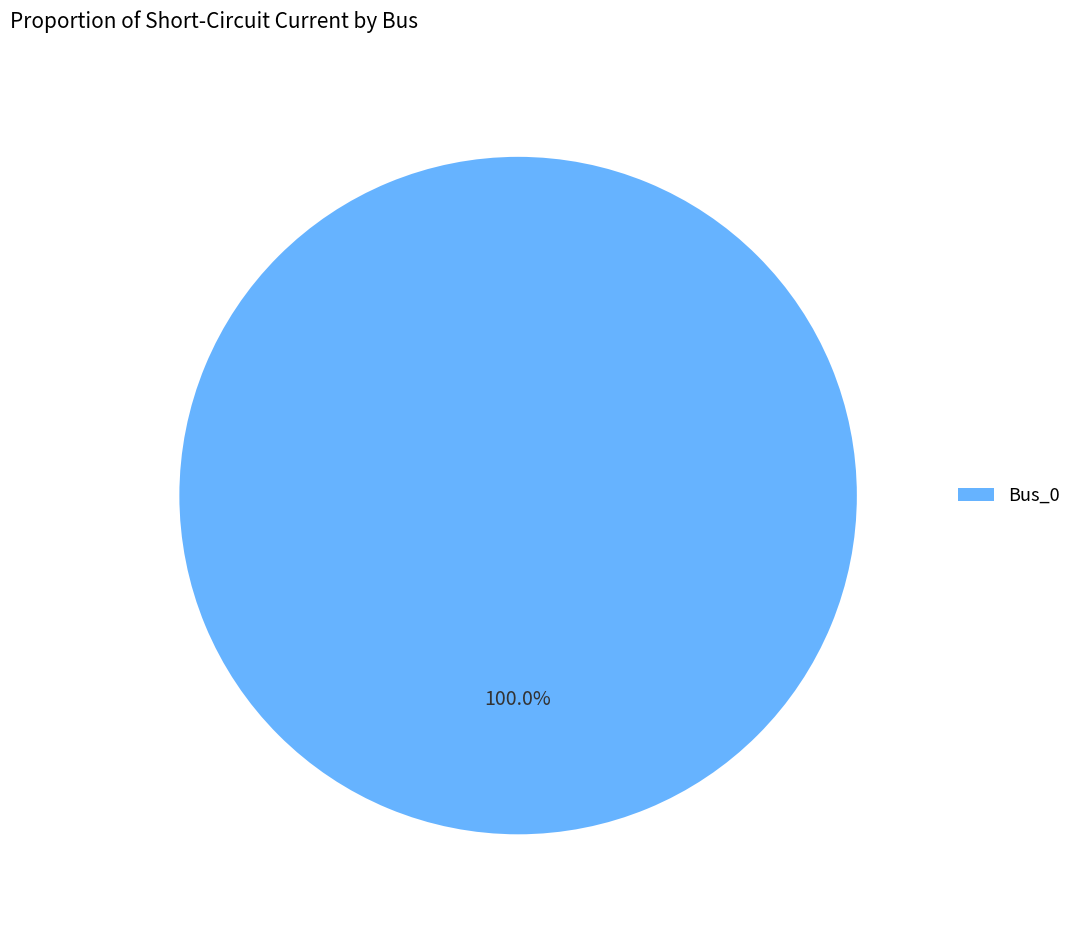

Is there a majority slice in this chart?

Yes